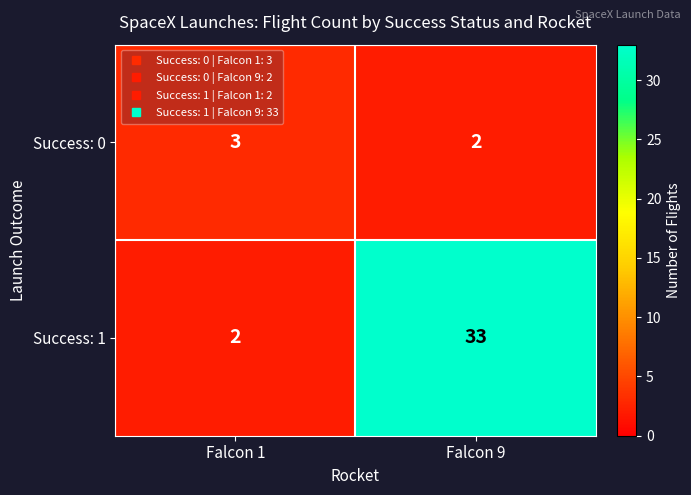

What is the maximum value shown in the chart?

33